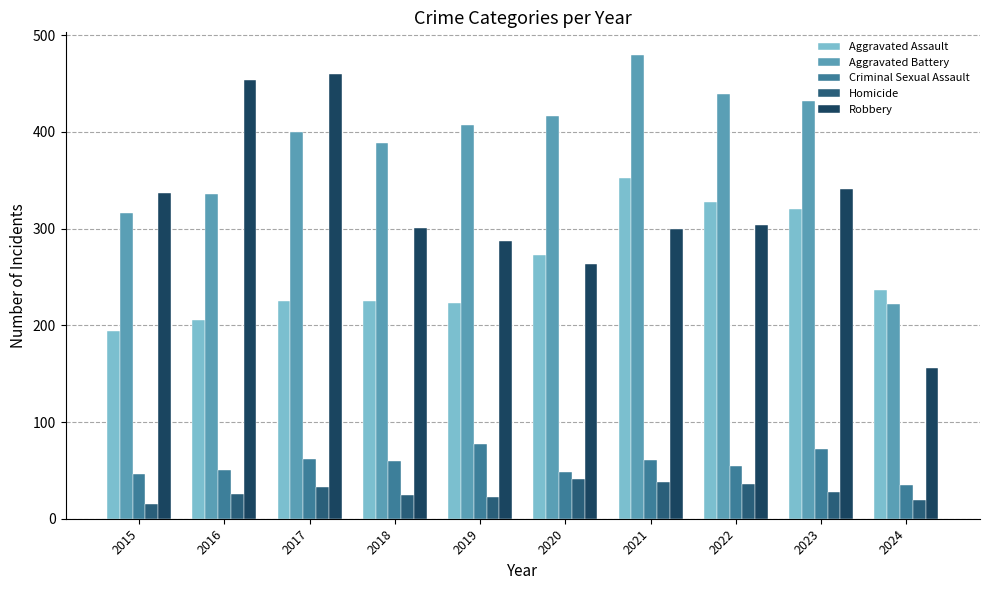

Are the bars grouped side by side (vs. stacked)?

Yes